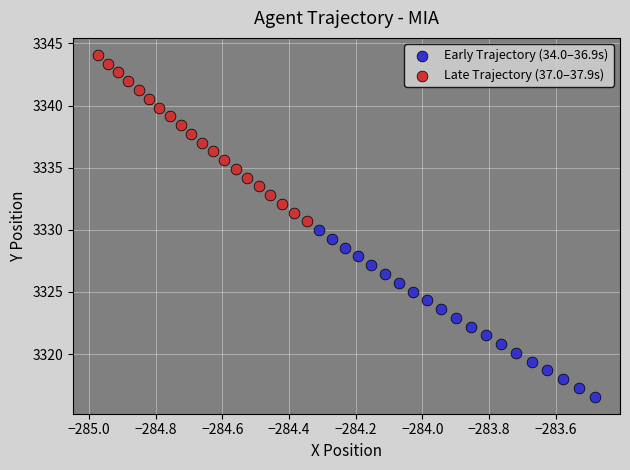

Which series has the widest spread of Y values?

Late Trajectory (37.0–37.9s)